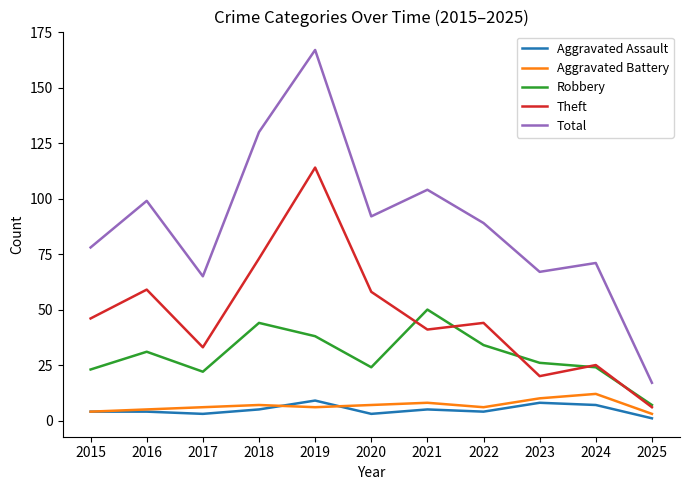

True or false: Robbery and Aggravated Assault intersect in this chart.

False